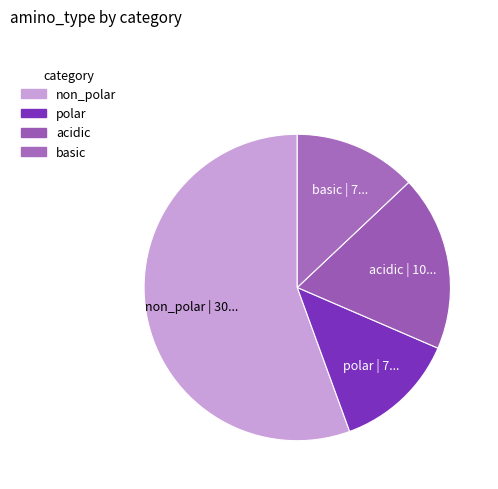

What is the ratio of the value at basic to the value at polar?

1.0